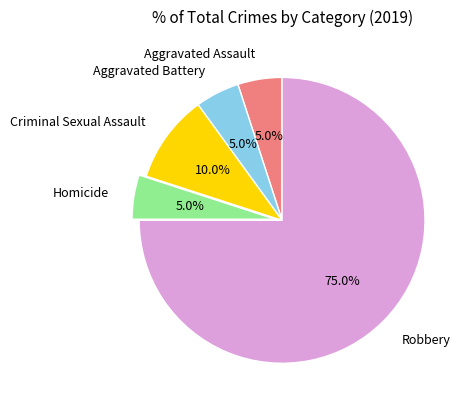

Does Aggravated Assault account for over 50% of the chart?

No